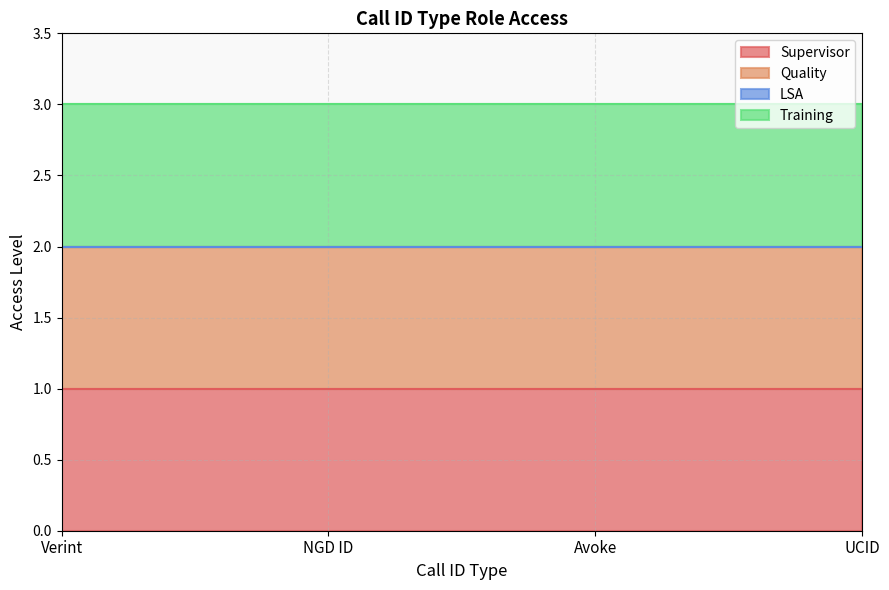

Reading right to left, transcribe all the data shown in this chart.

Supervisor: UCID=1	Avoke=1	NGD ID=1	Verint=1
Quality: UCID=1	Avoke=1	NGD ID=1	Verint=1
LSA: UCID=0	Avoke=0	NGD ID=0	Verint=0
Training: UCID=1	Avoke=1	NGD ID=1	Verint=1